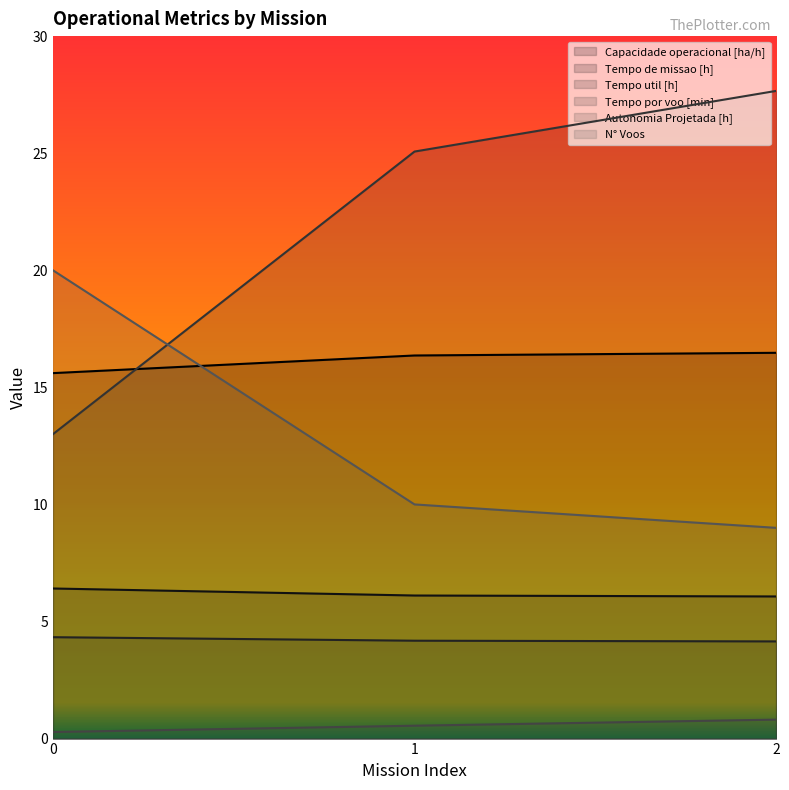

What are all the series names shown in the legend?

Capacidade operacional [ha/h], Tempo de missao [h], Tempo util [h], Tempo por voo [min], Autonomia Projetada [h], N° Voos